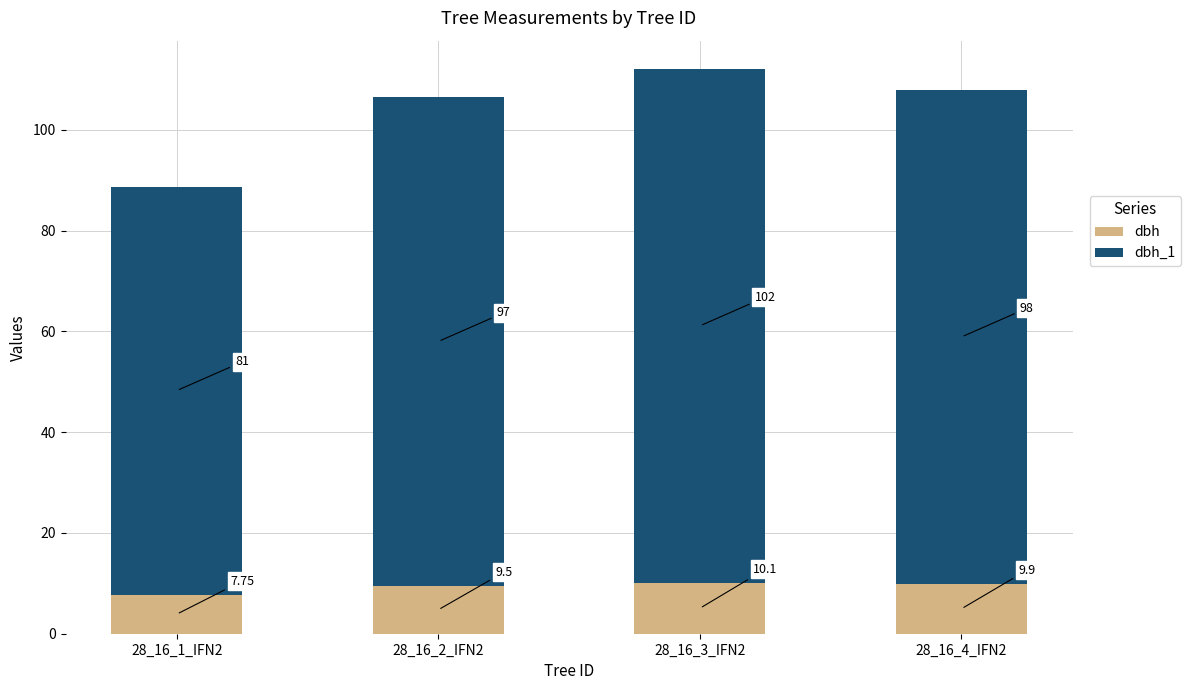

At which category is the sum across all series the highest?

28_16_3_IFN2